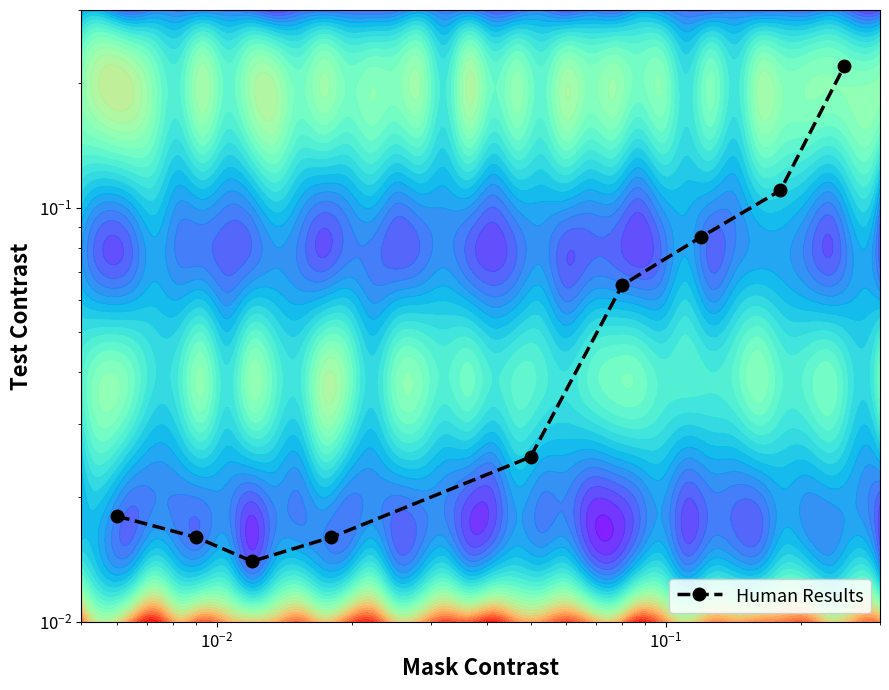

True or false: the data shows 0.0 at $\mathdefault{10^{-2}}$.

False